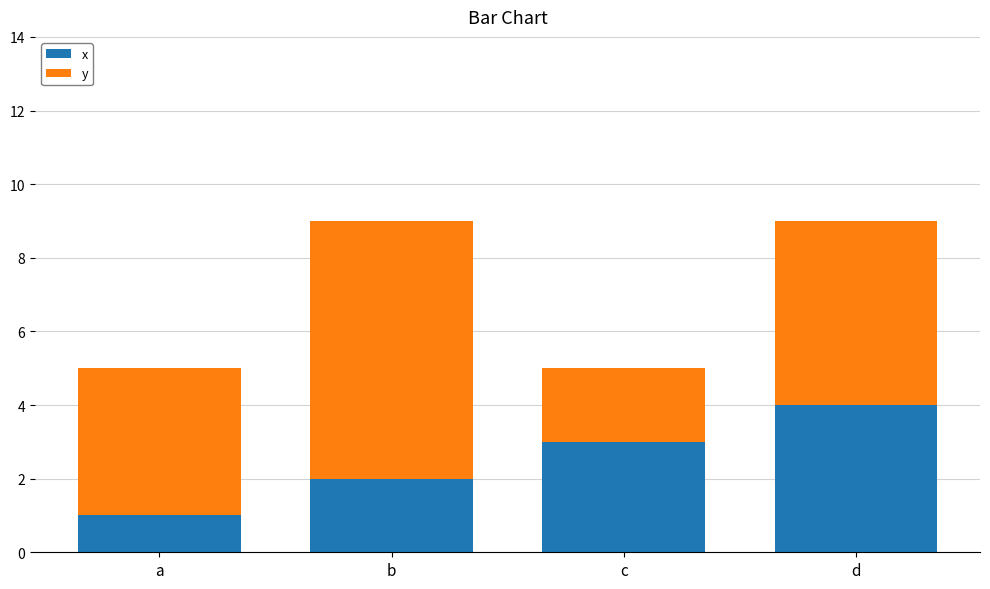

What is the sum of all x values?

10